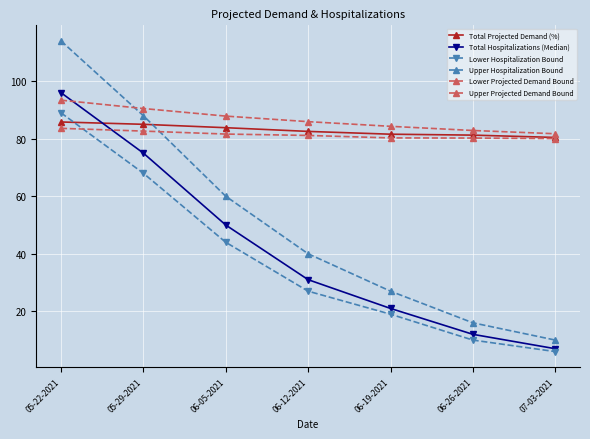

The Lower Projected Demand Bound series shows 80.2 at 06-26-2021. True or false?

True